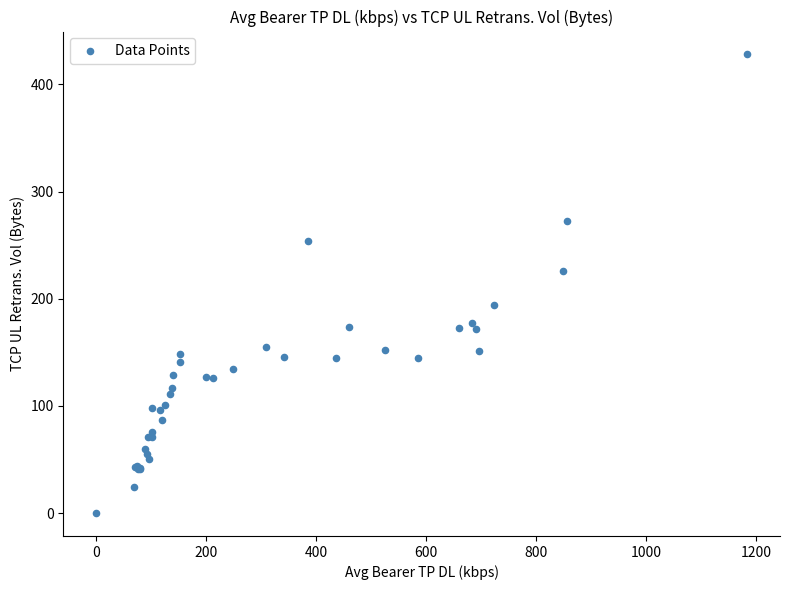

What Y value in the scatter plot is closest to 214?

226